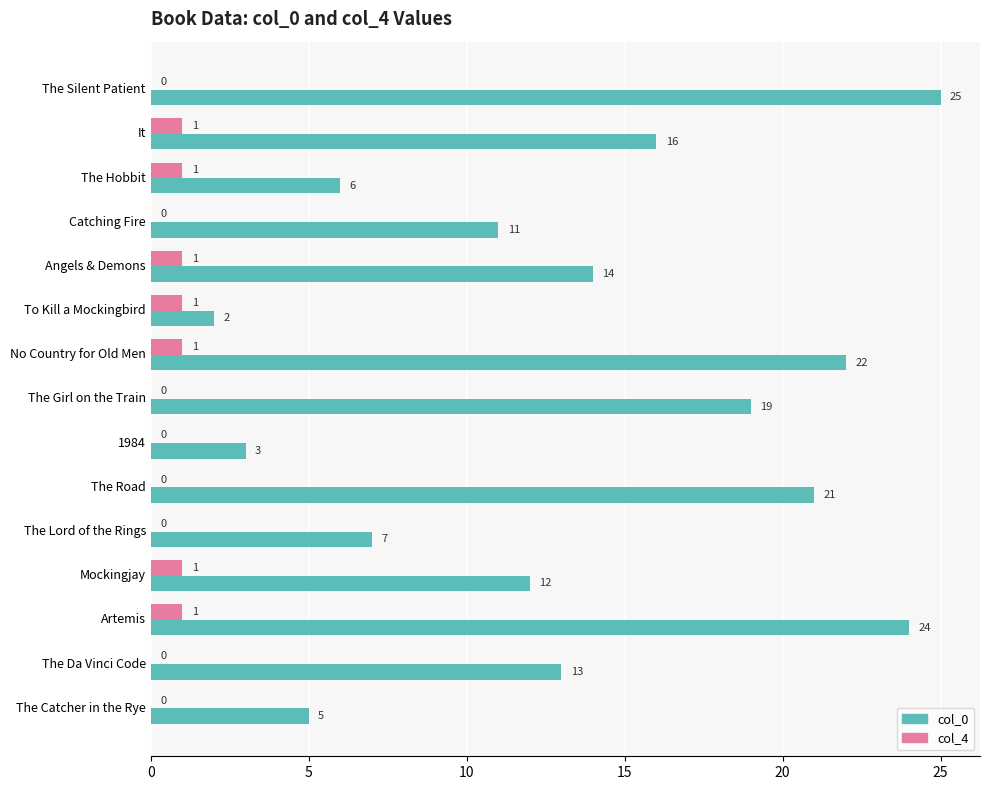

Between To Kill a Mockingbird and The Da Vinci Code, which series saw the biggest shift?

col_0